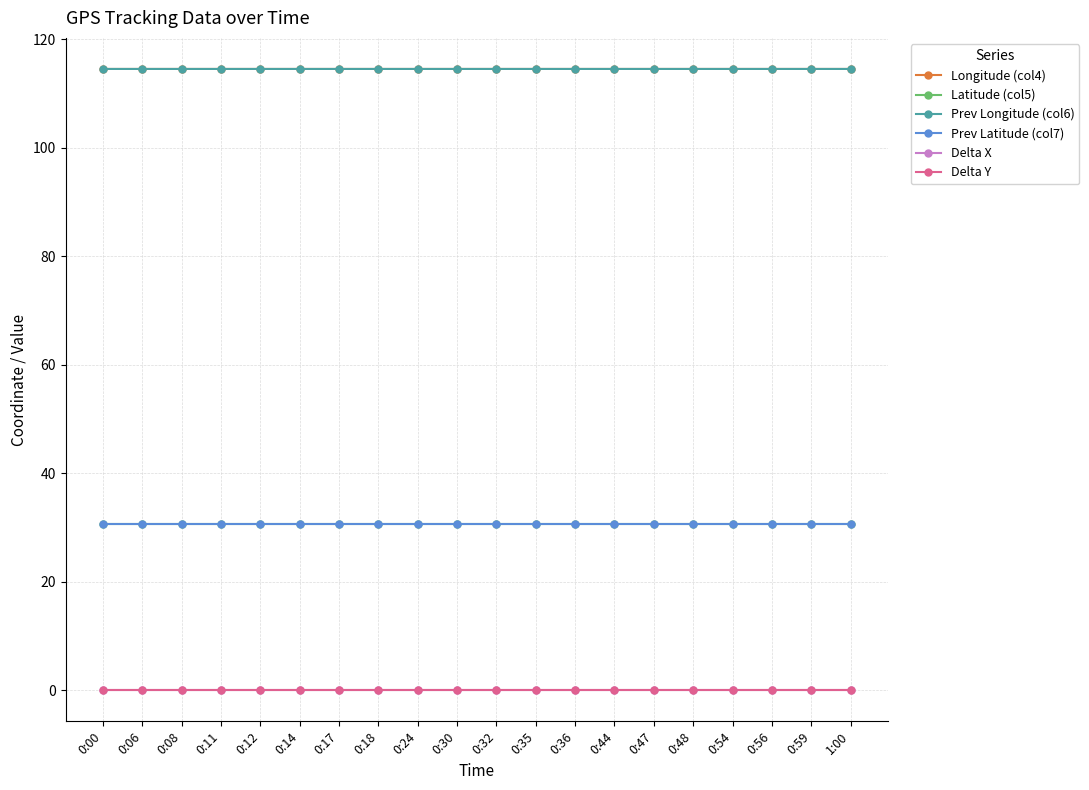

Does the chart have visible grid lines?

Yes